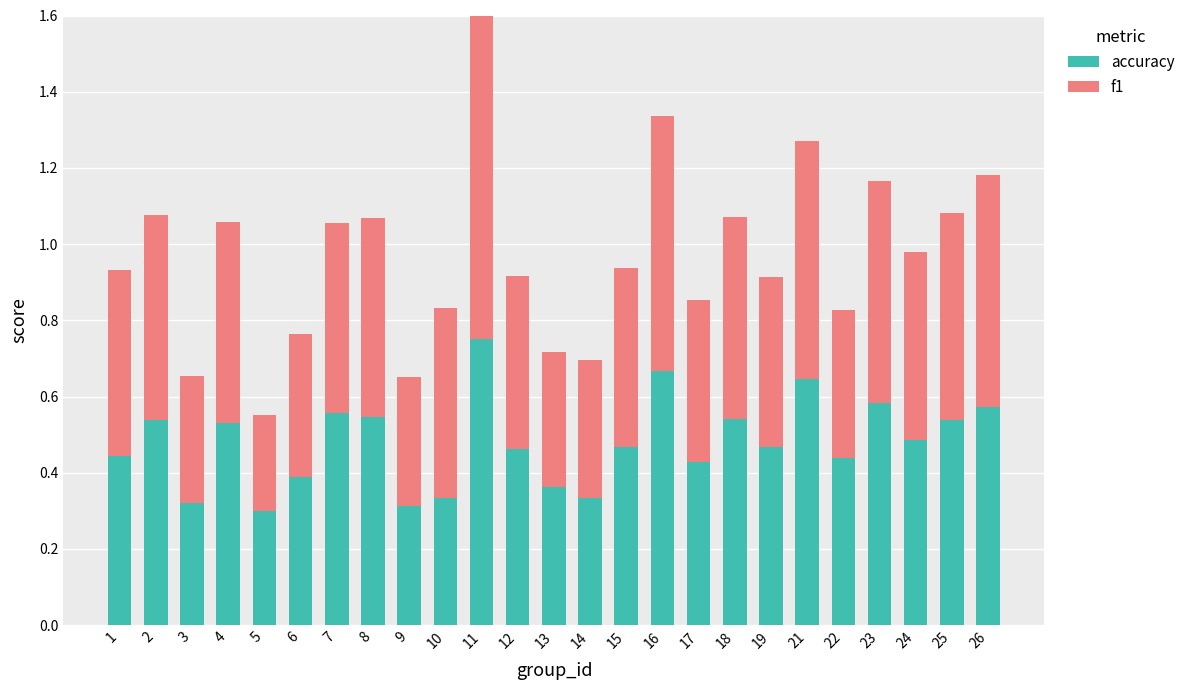

The accuracy series shows 0.5 at 2. True or false?

True